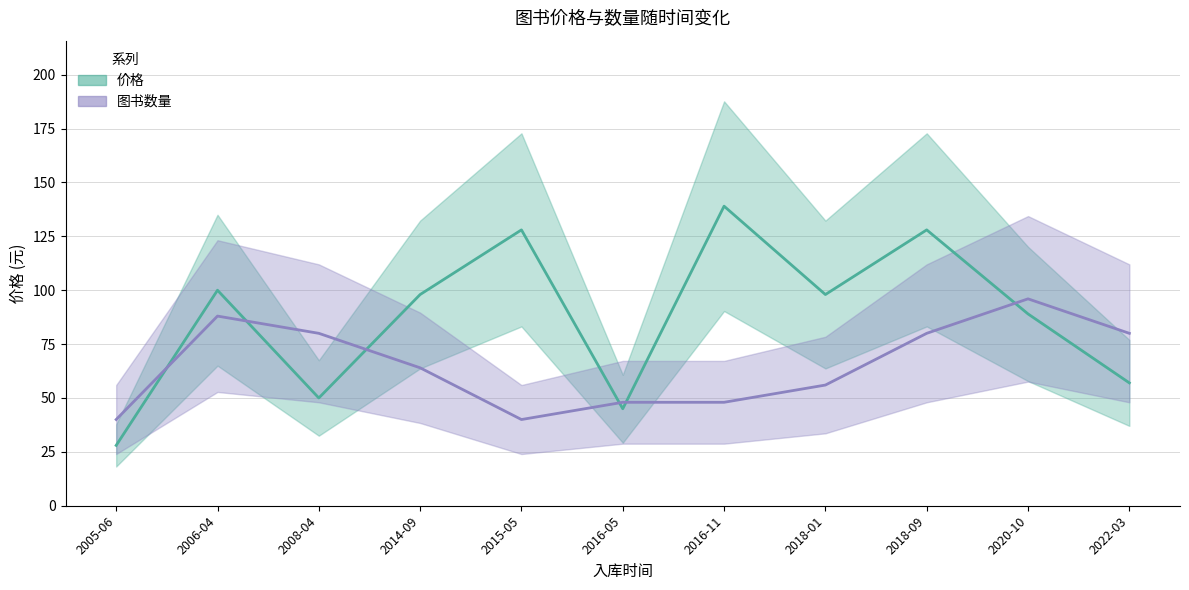

Which series has the largest range (max minus min)?

价格